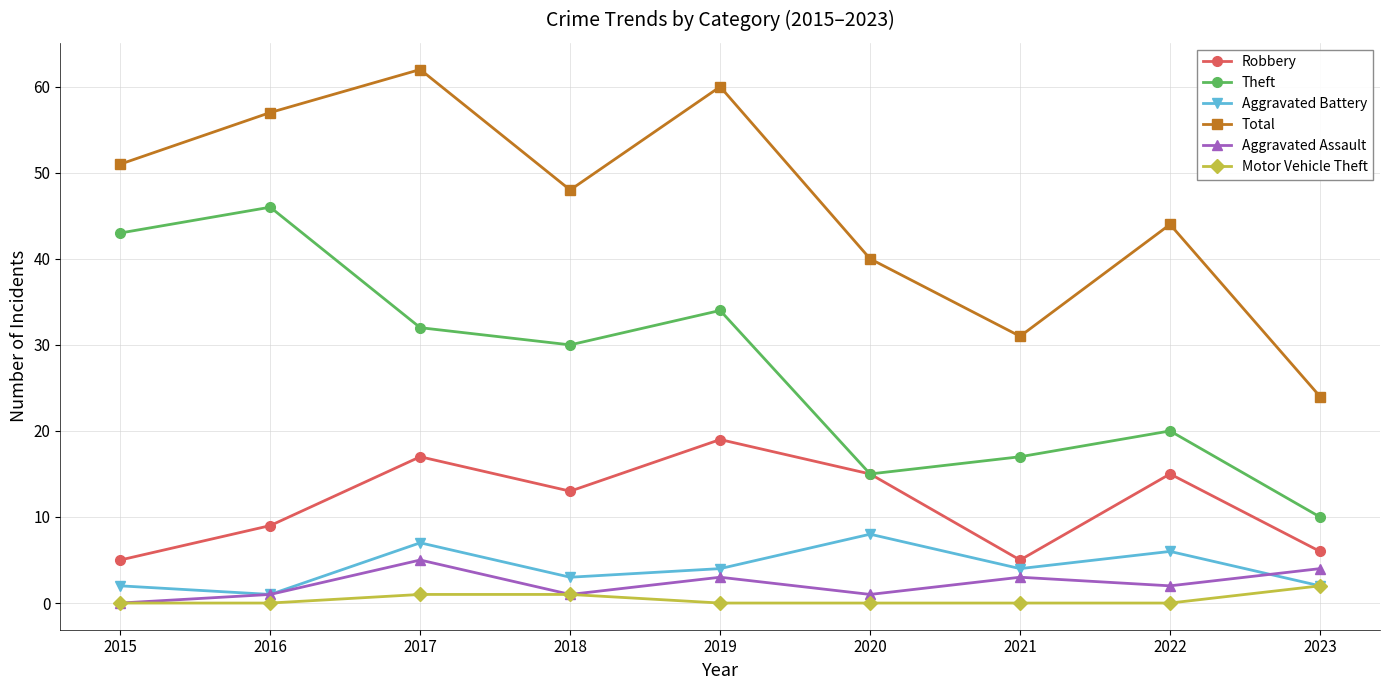

Which series has the widest spread of values?

Total